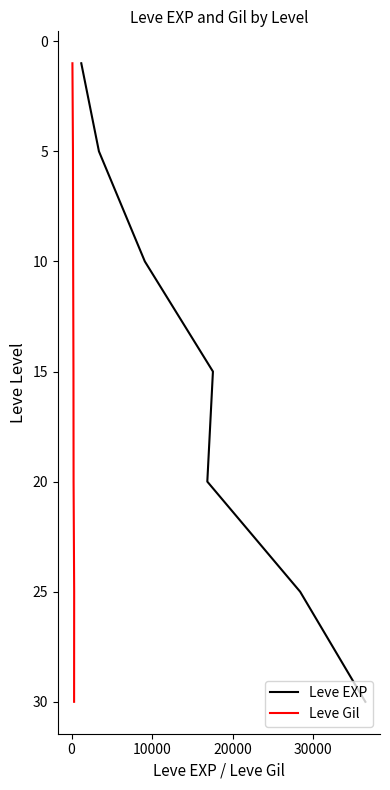

How many data points in Leve EXP are above 15?

3